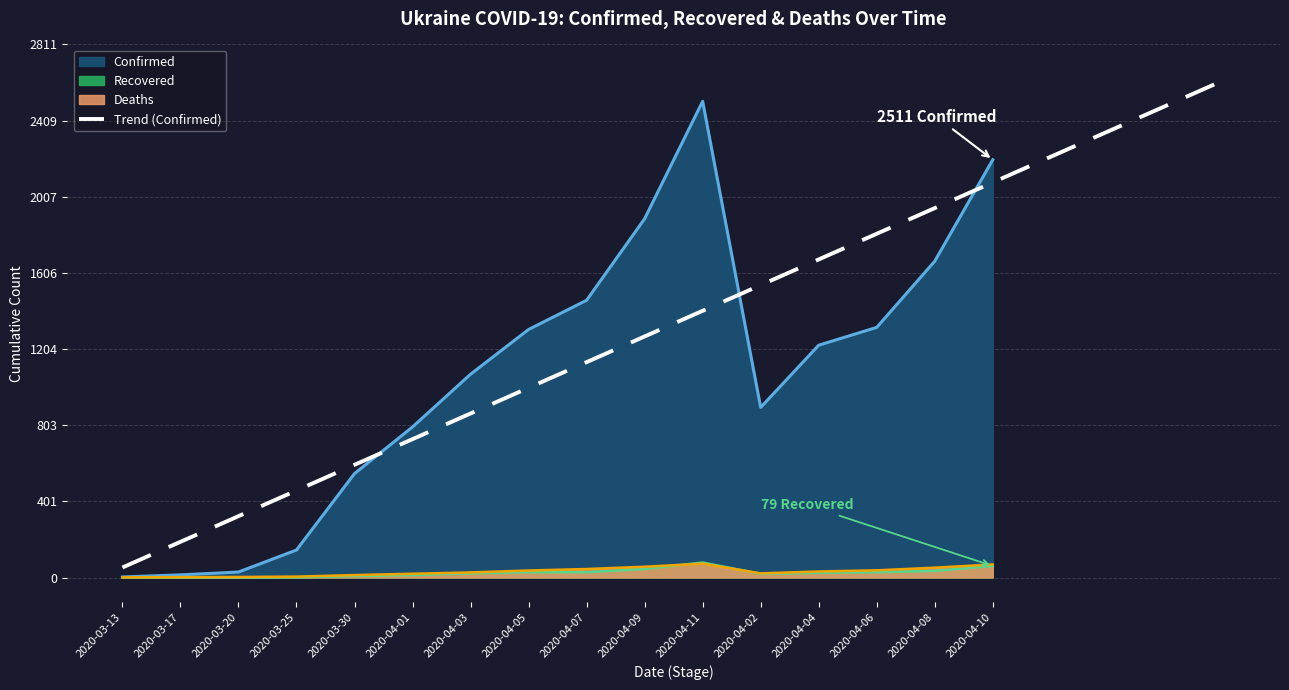

Count the number of categories in the chart.

16